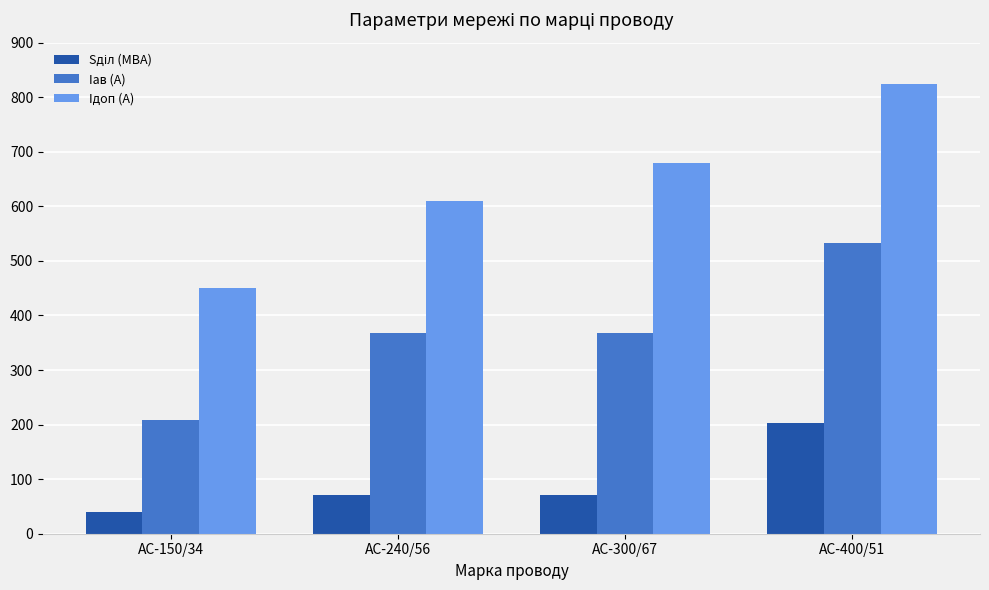

Which series changed the most between АС-150/34 and АС-400/51?

Iдоп (А)